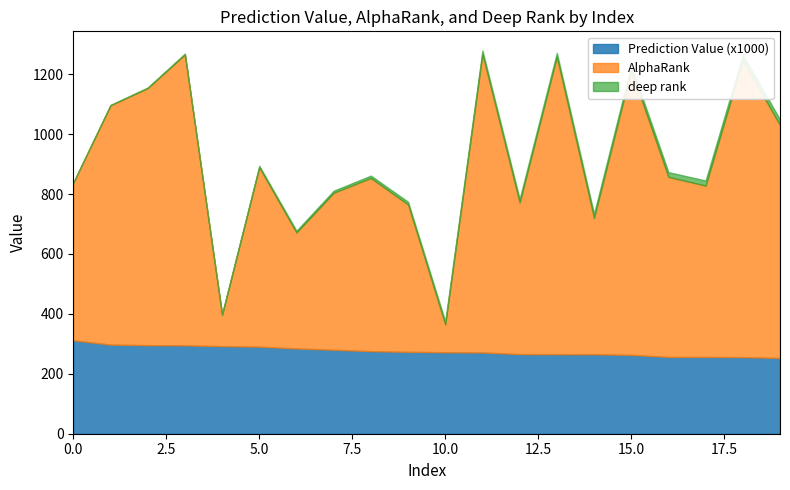

What is the minimum value for Prediction Value (x1000)?

252.9